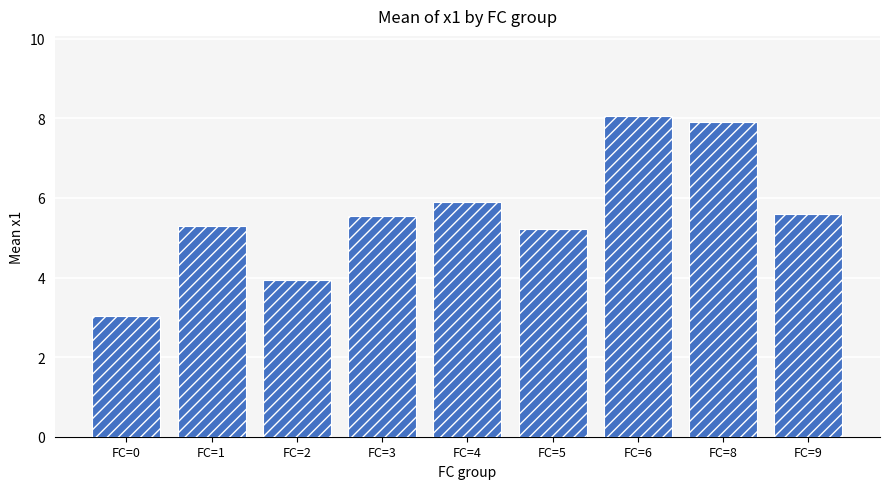

At which category does the chart reach its minimum across all series?

FC=0